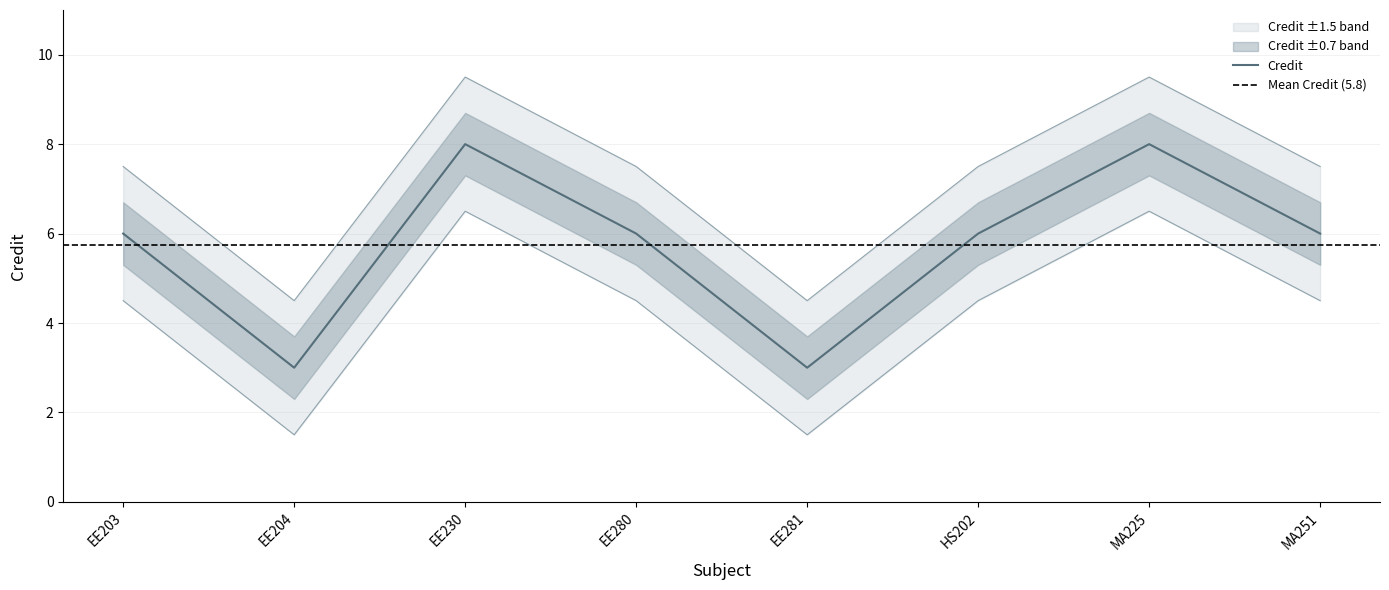

What is the approximate value at EE281?

3